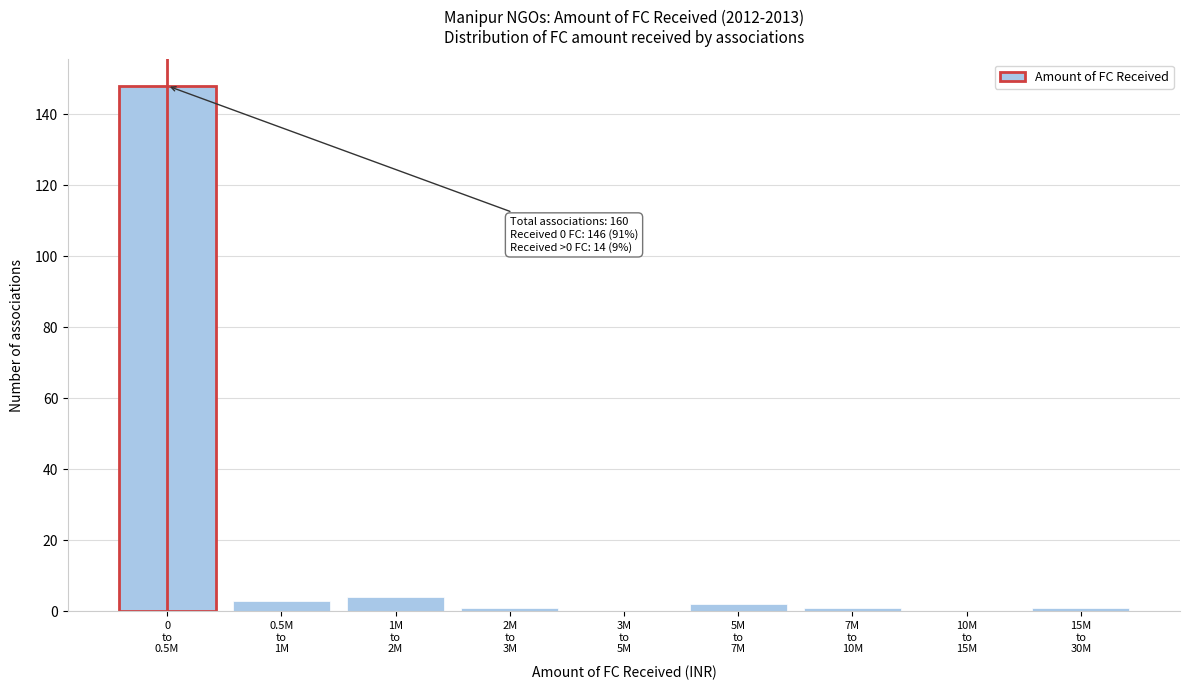

What is the greatest value displayed?

148